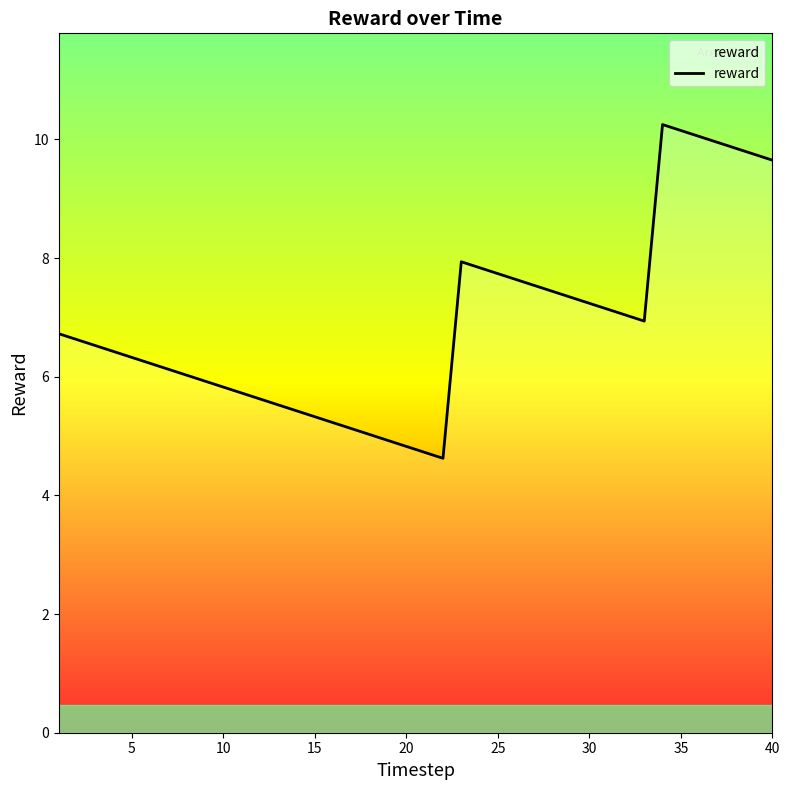

What is the difference between the maximum and minimum values?

5.6